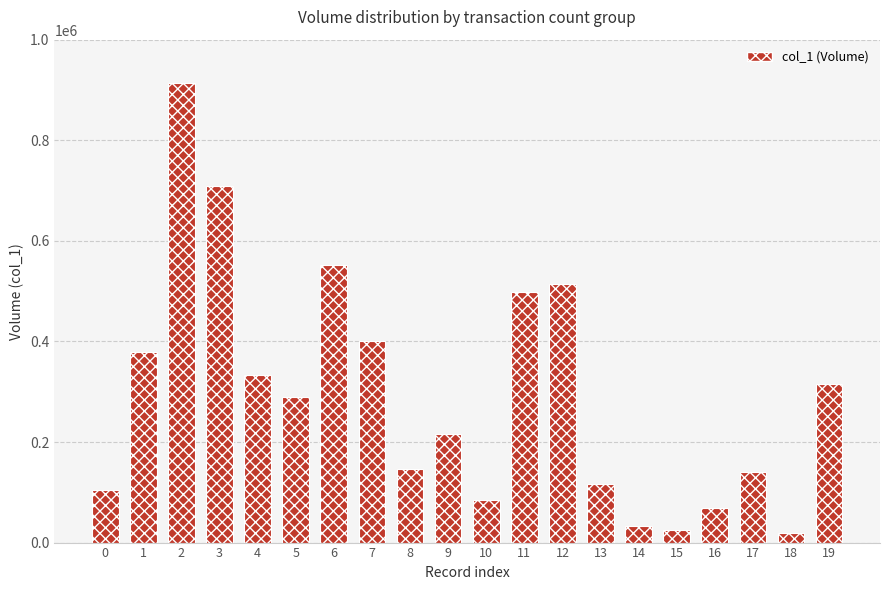

What is the smallest value displayed?

20000